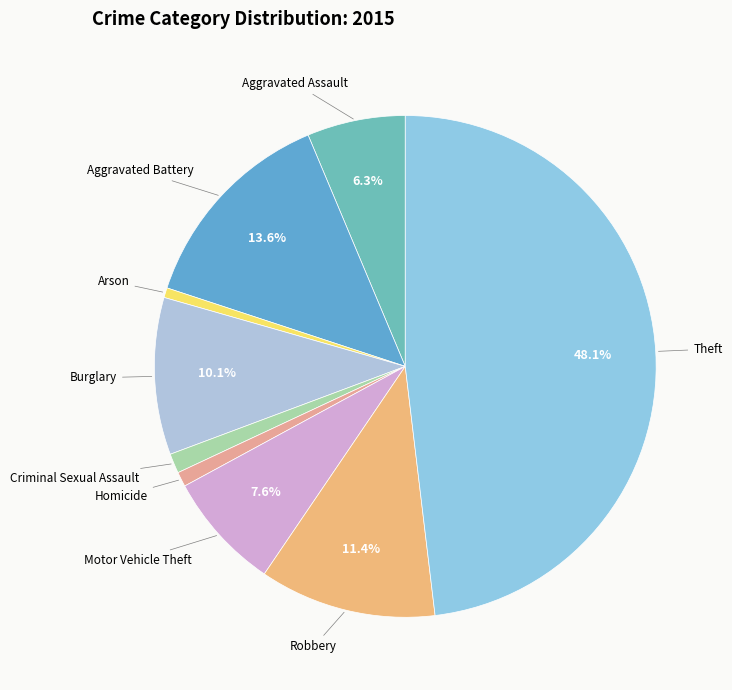

Does any single category account for the majority?

No